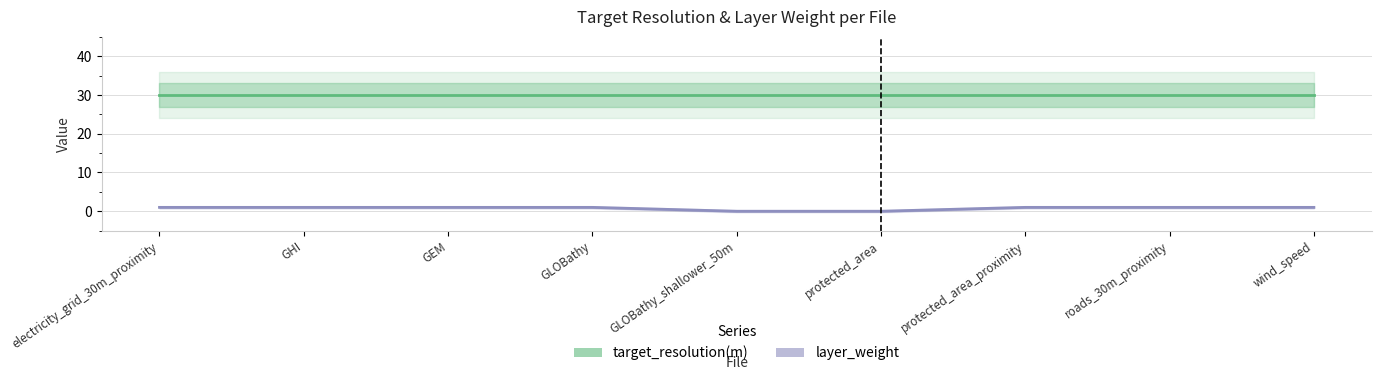

Which series has the widest spread of values?

layer_weight